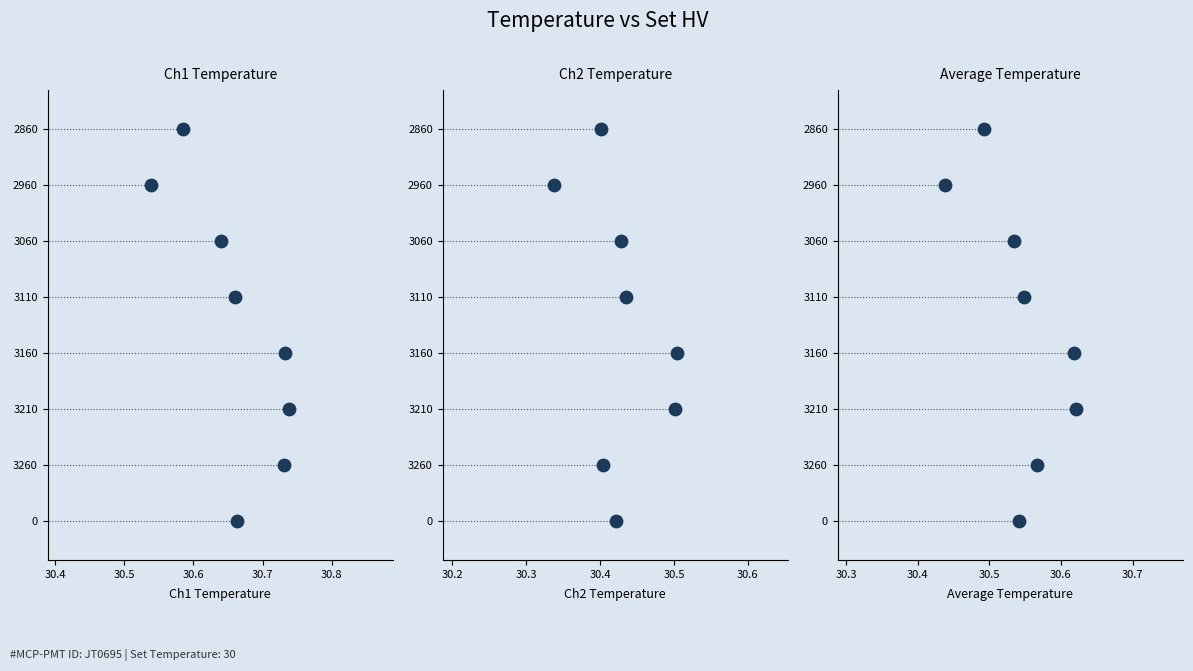

What are all the series names shown in the legend?

Ch1 Temperature, Ch2 Temperature, Average Temperature